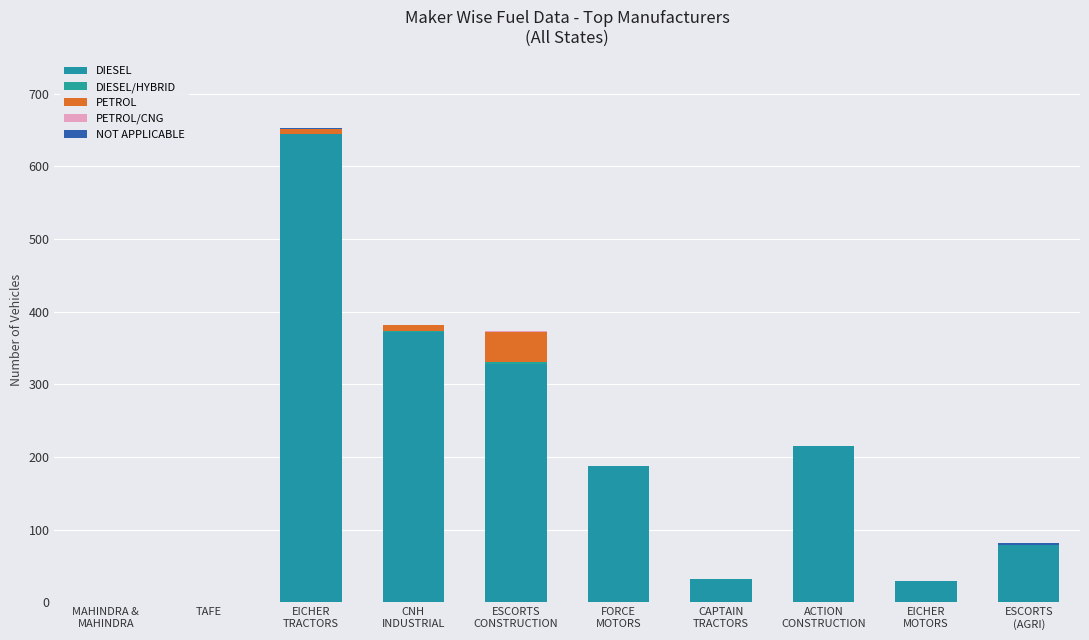

Count the number of data series in this chart.

5